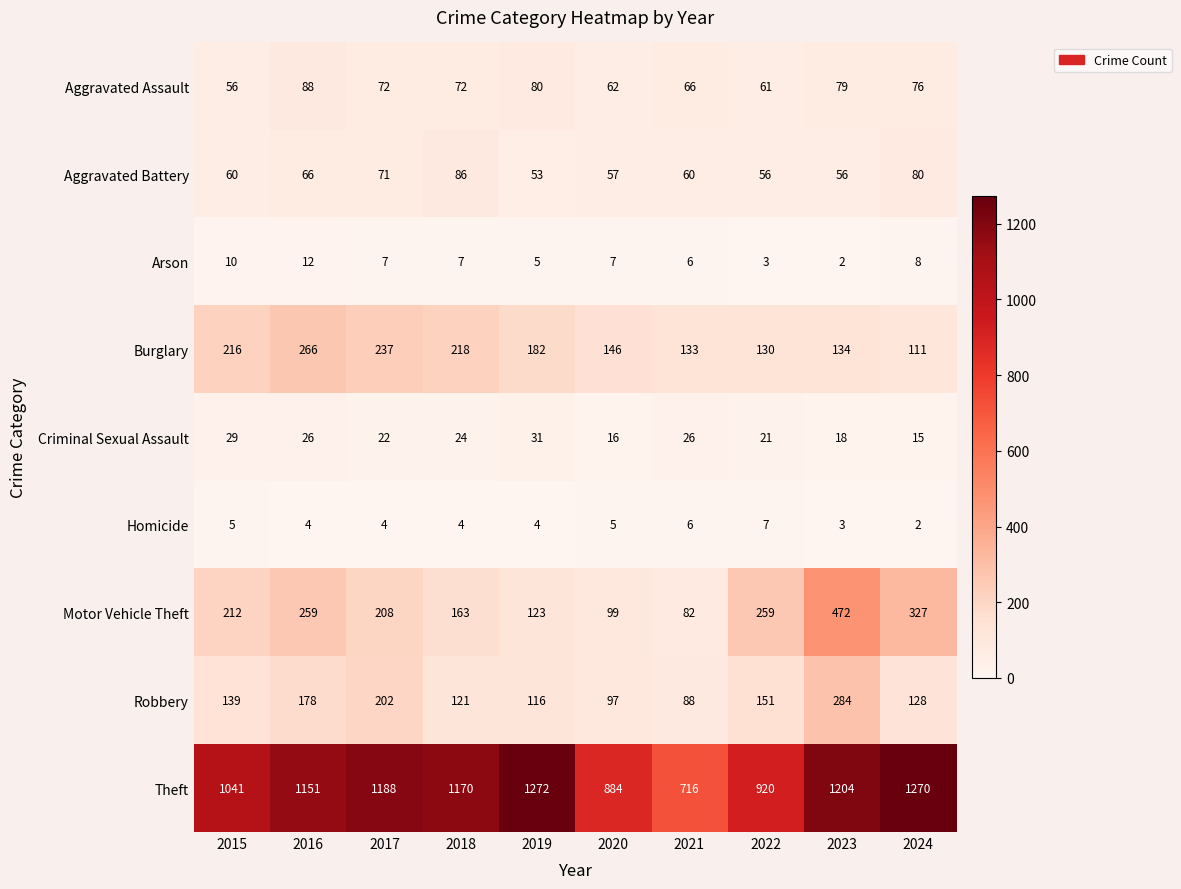

Which category has the highest value across all series?

2019